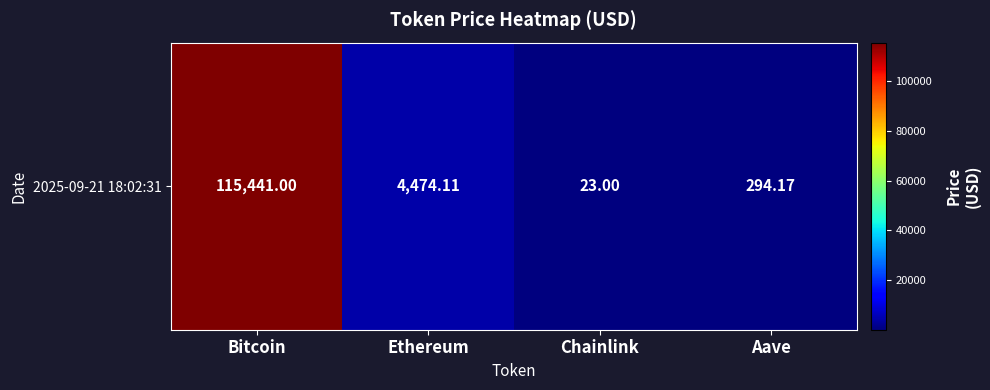

List the labels in order of value, largest first.

Bitcoin, Ethereum, Aave, Chainlink